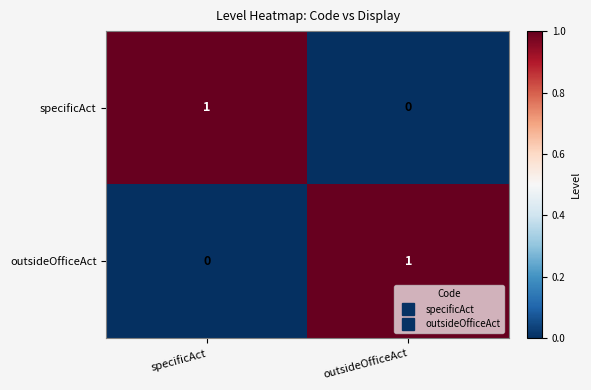

The specificAct series shows 1 at specificAct. True or false?

True